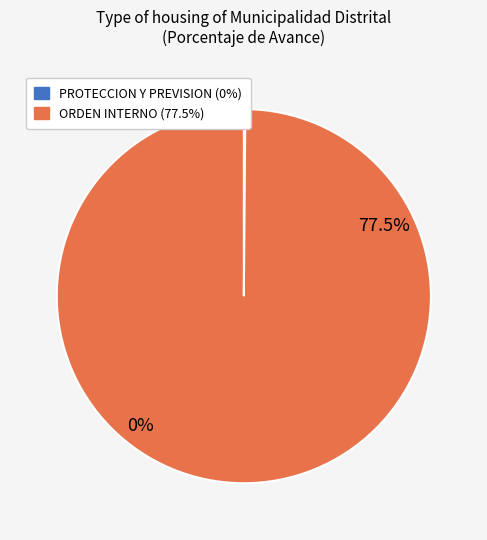

The Row 1 (ORDEN INTERNO) slice represents 99% of the pie. True or false?

False